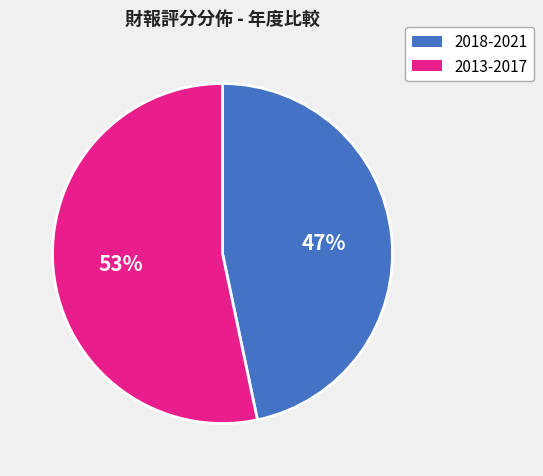

To the nearest percent, what is the average slice percentage?

50%